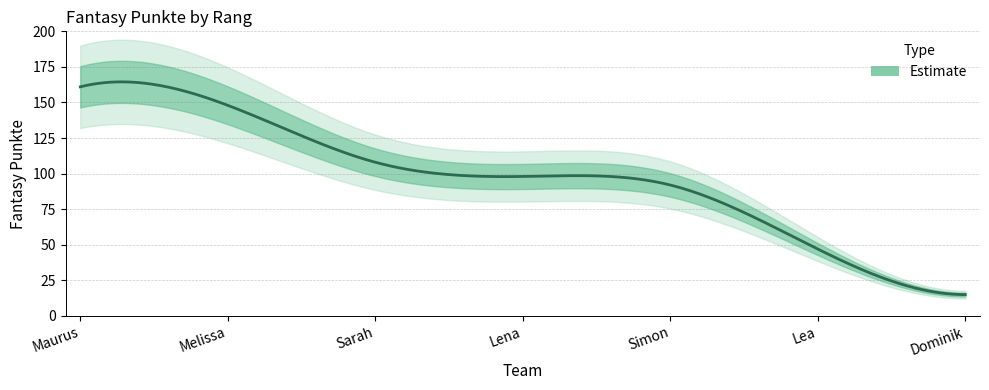

At which label does the data first exceed 98?

Maurus